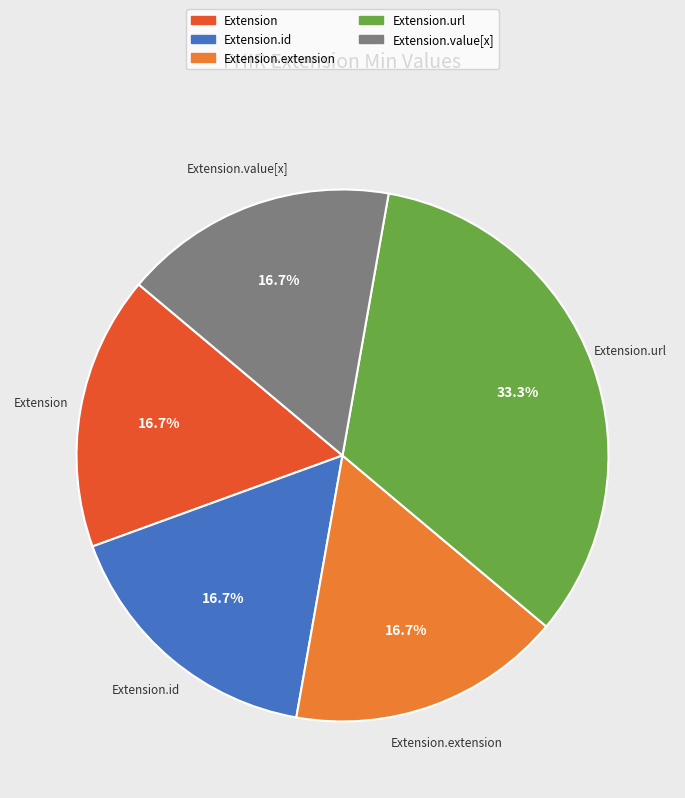

Is there a majority slice in this chart?

No